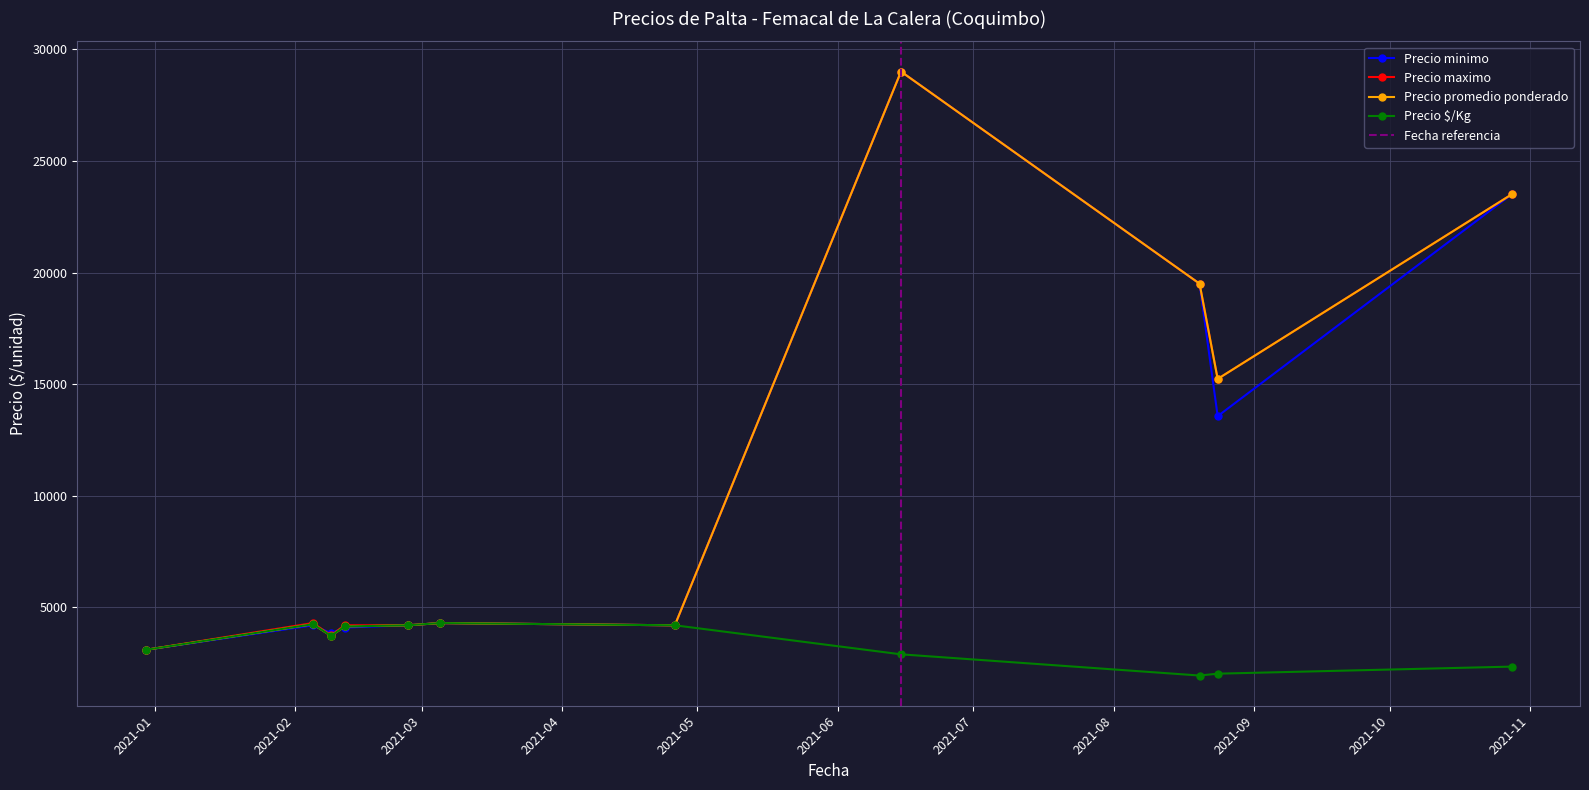

What is the lowest value of the Precio $/Kg series?

1950.0